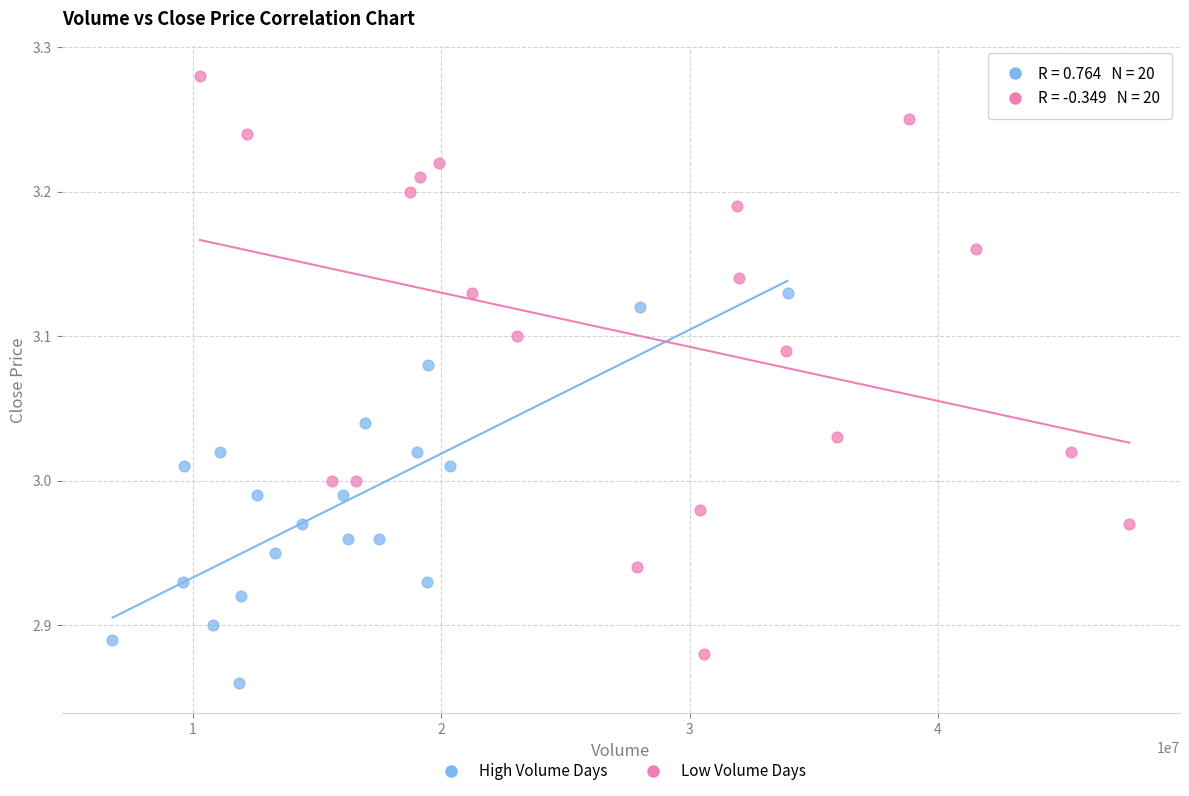

Which series reaches the maximum Y coordinate?

Low Volume Days